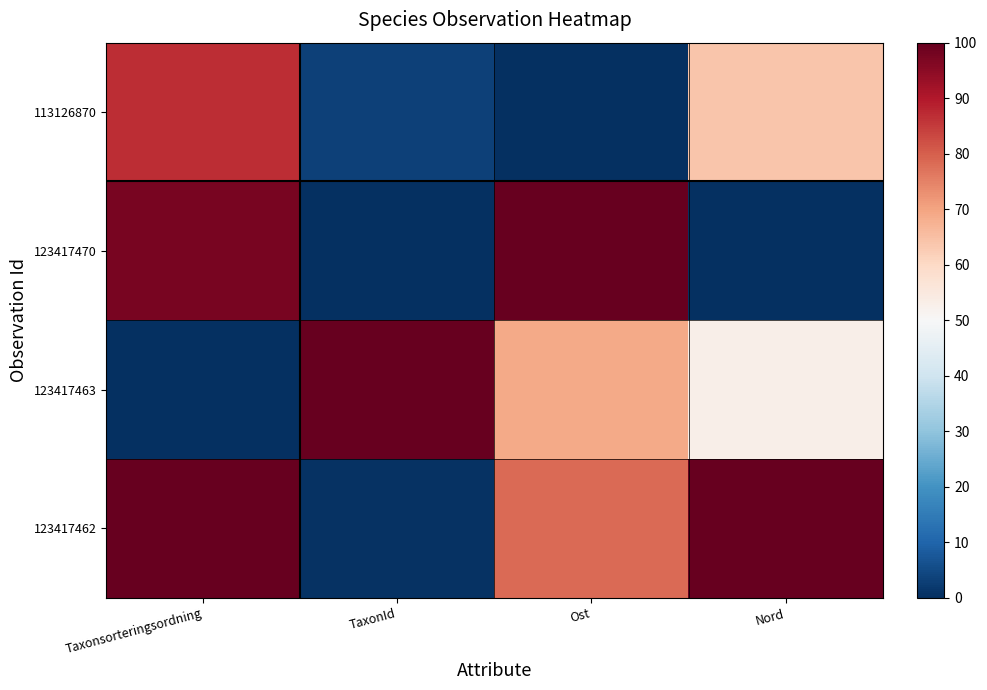

Which series changed the most between Taxonsorteringsordning and TaxonId?

123417463